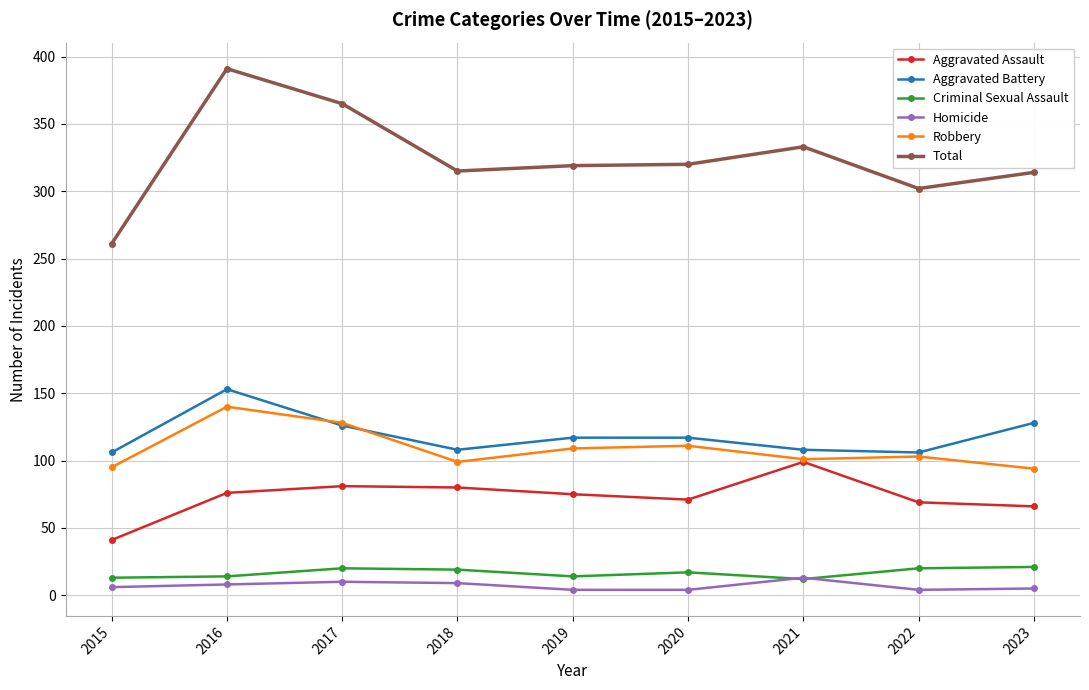

Rank the series by their maximum value, from highest to lowest.

Total, Aggravated Battery, Robbery, Aggravated Assault, Criminal Sexual Assault, Homicide